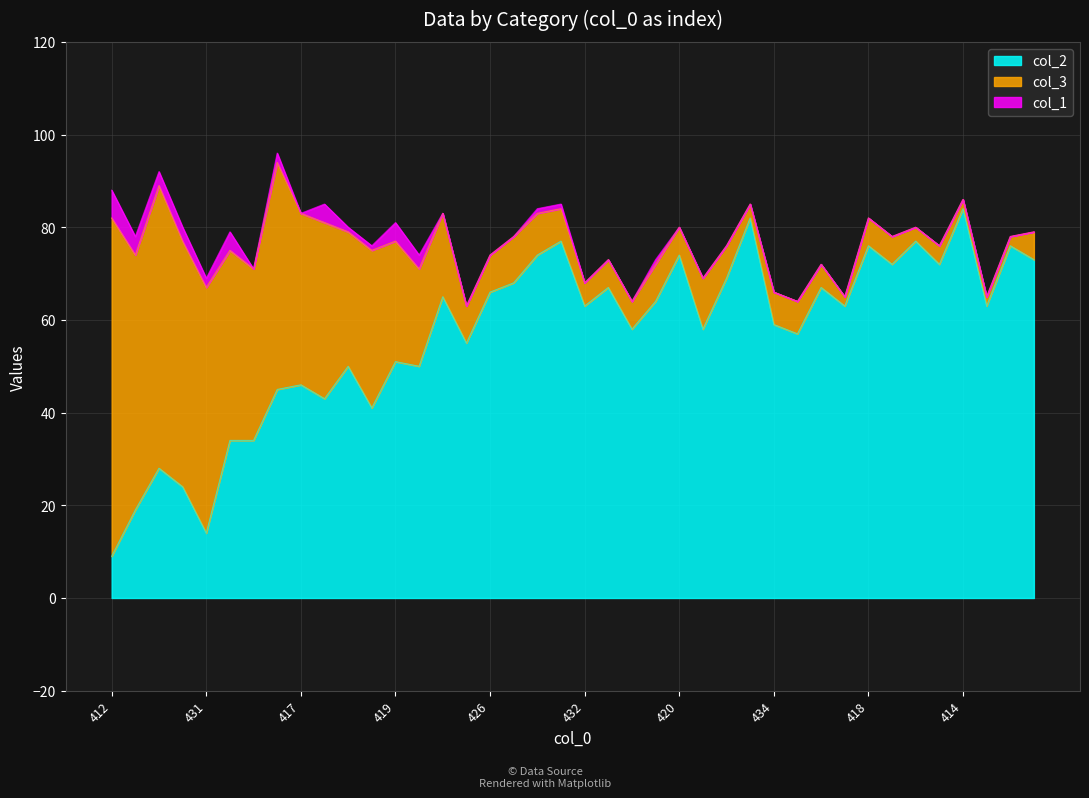

What is the maximum value for col_2?

84